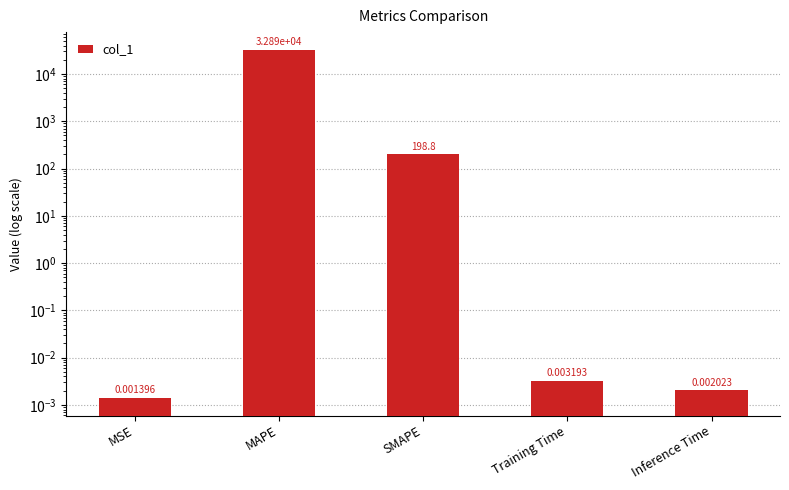

Is it true that the value at SMAPE is 198.8?

True